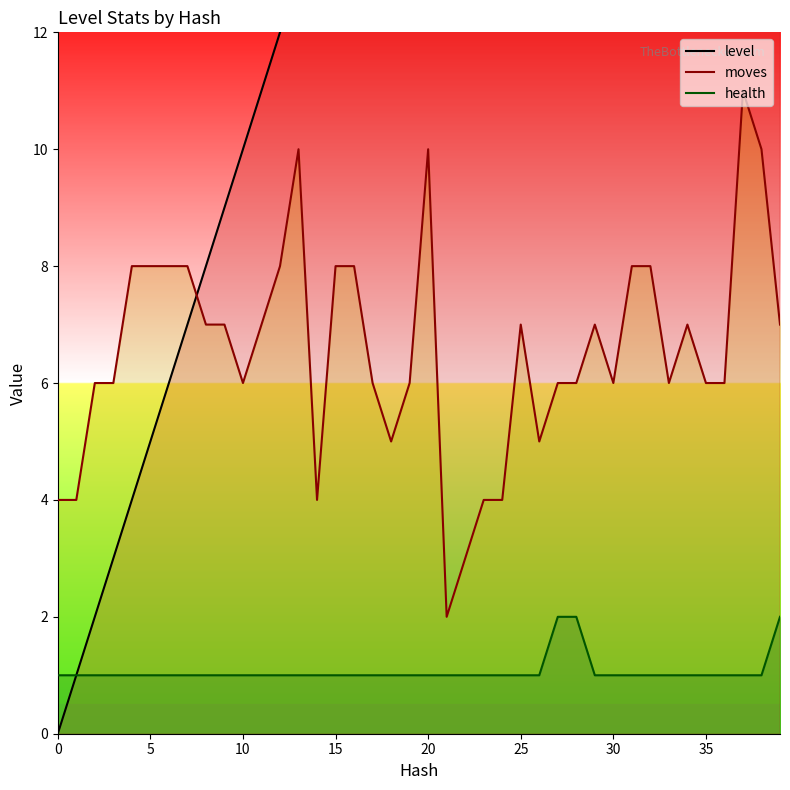

The moves series shows 12 at 15. True or false?

False